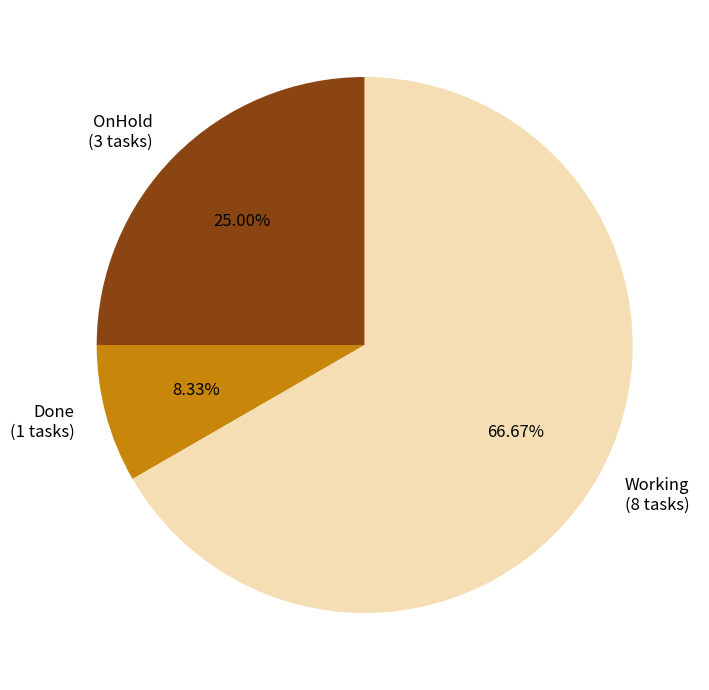

What is the largest slice in the pie chart?

Working